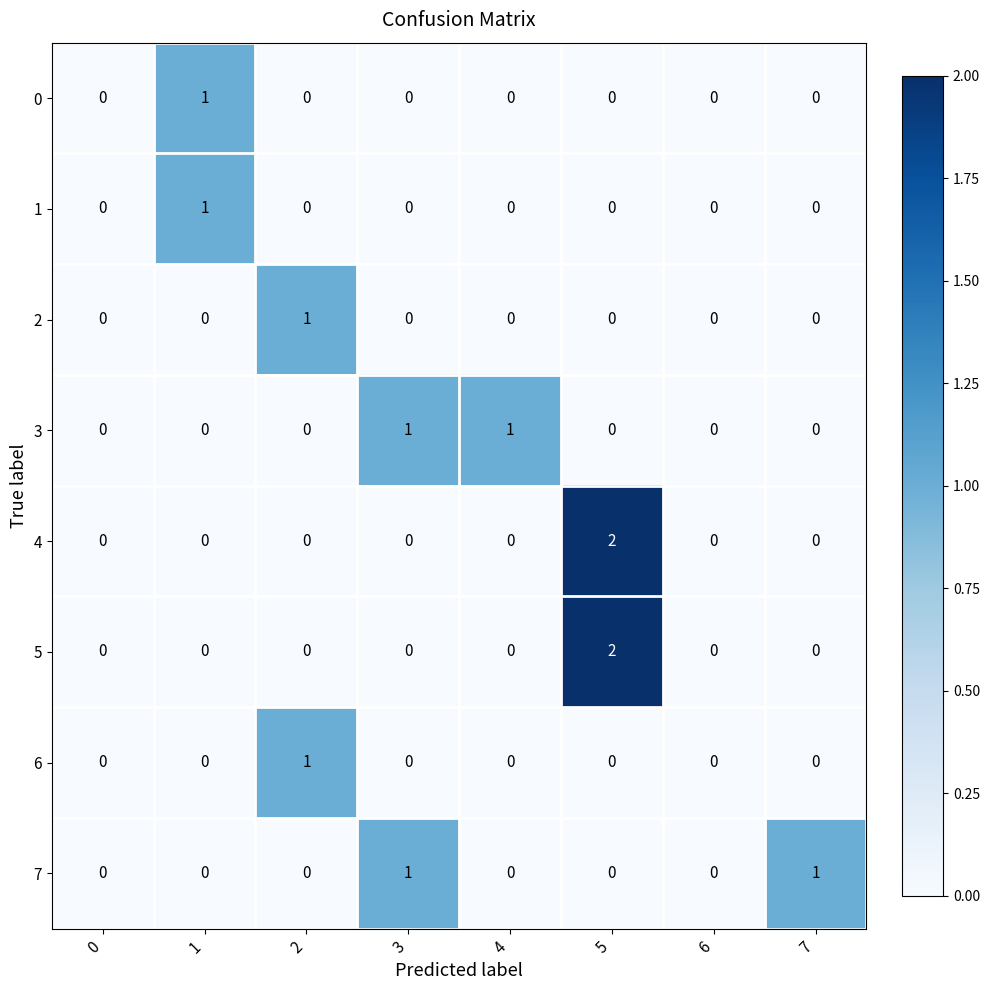

What is the greatest value displayed?

2